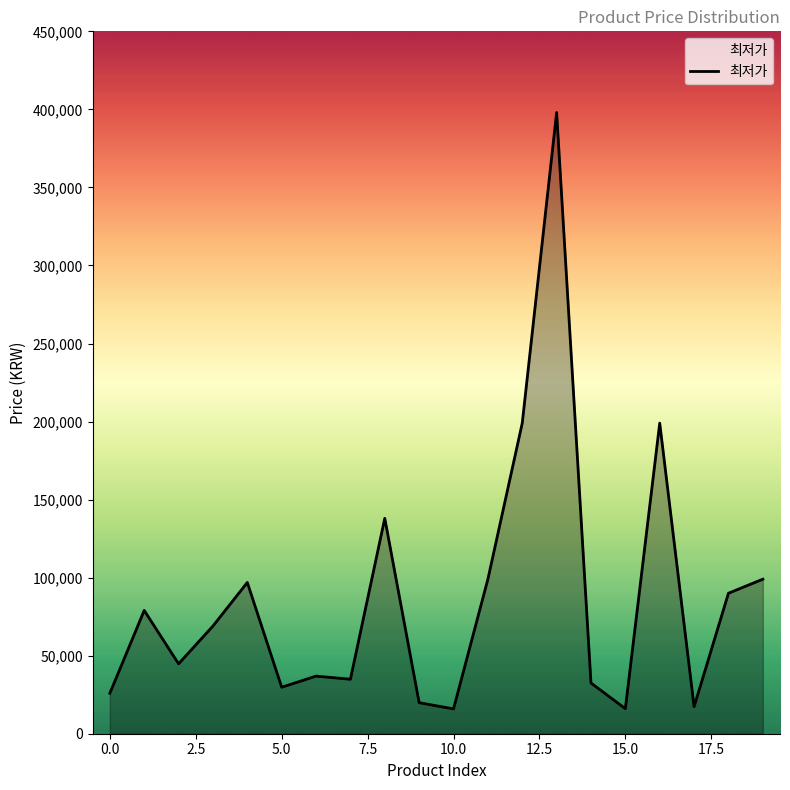

What is the maximum value shown in the chart?

398000